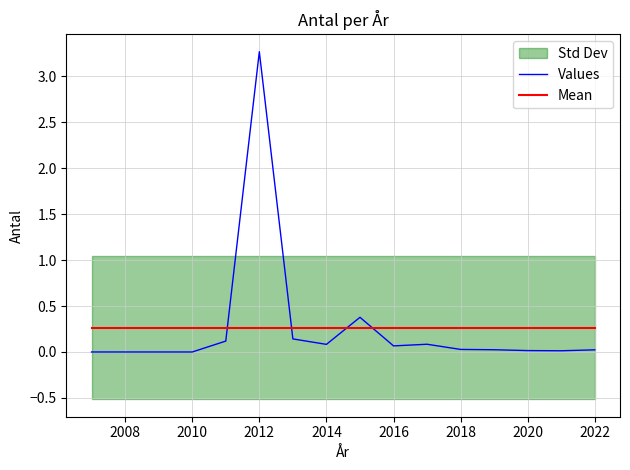

True or false: Values and Mean intersect in this chart.

True